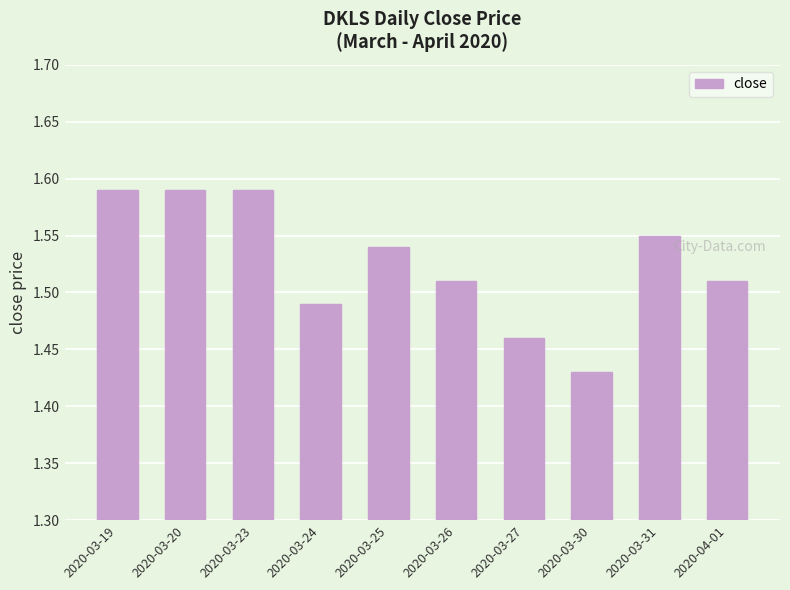

At which category does the chart reach its minimum across all series?

2020-03-30